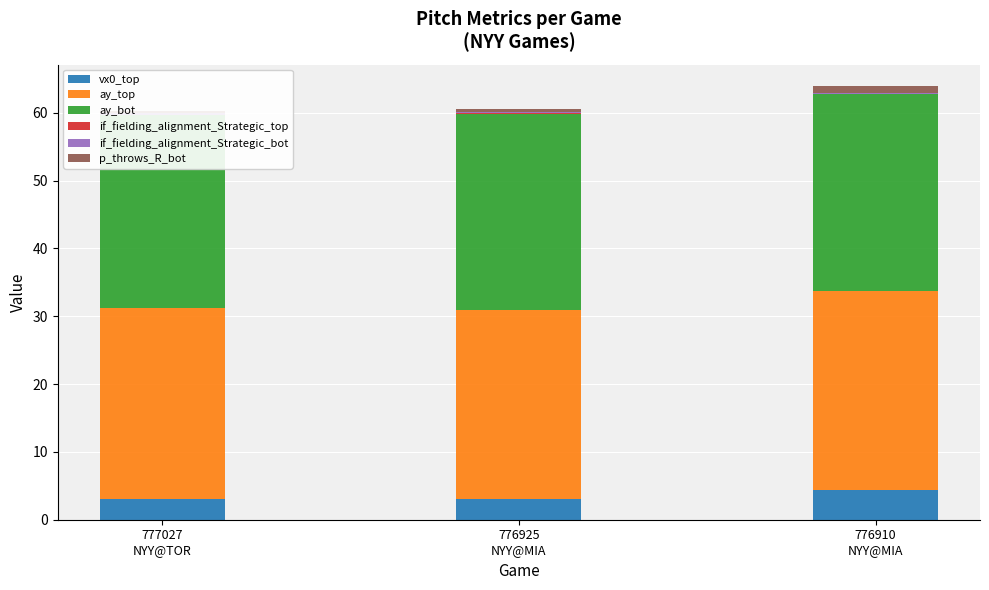

Between 776925
NYY@MIA and 777027
NYY@TOR, which is larger?

777027
NYY@TOR